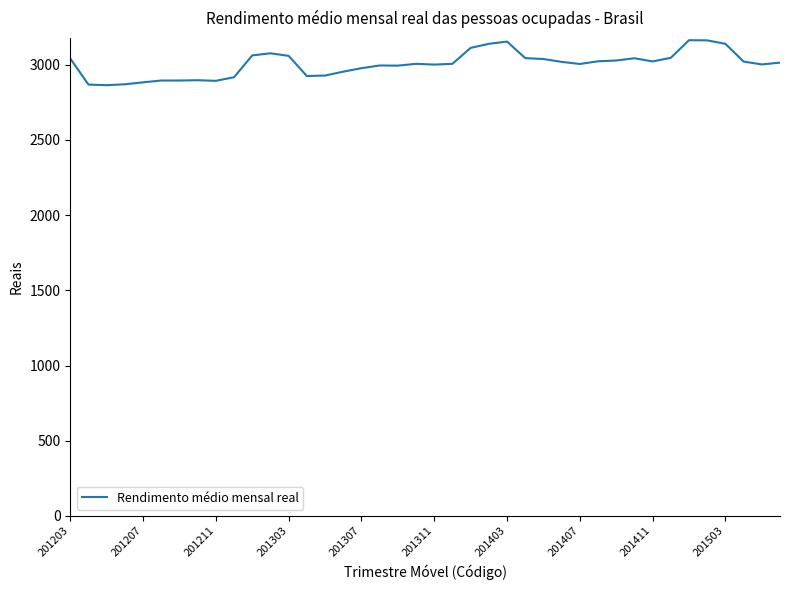

What is the minimum value shown in the chart?

2864